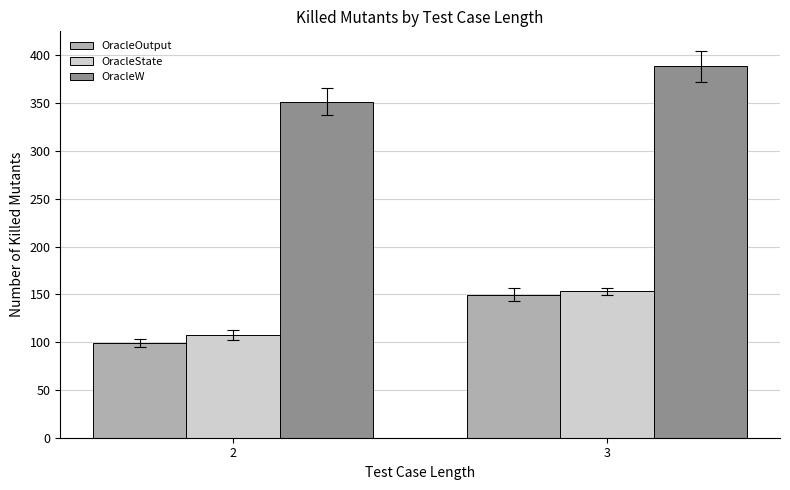

What is the total value across all series at 2?

558.7